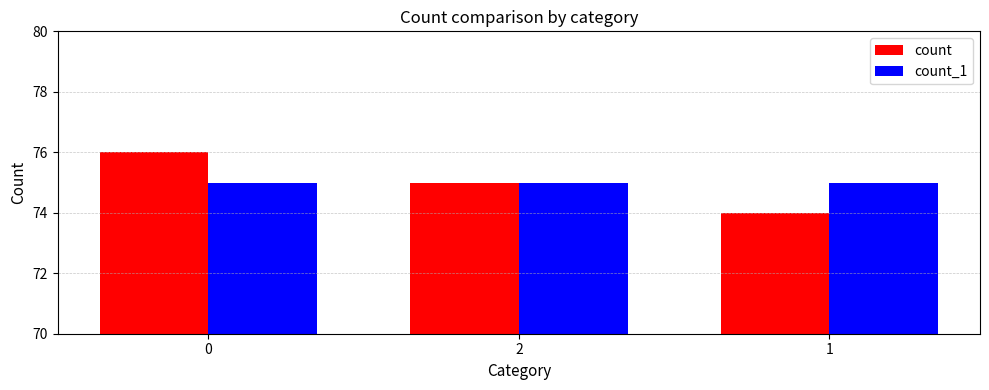

Is the value of count_1 at 1 greater than the value of count at 1?

Yes